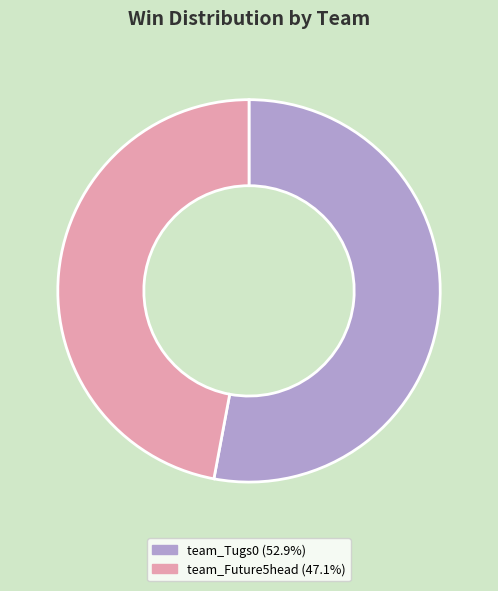

How many segments does this pie chart have?

2